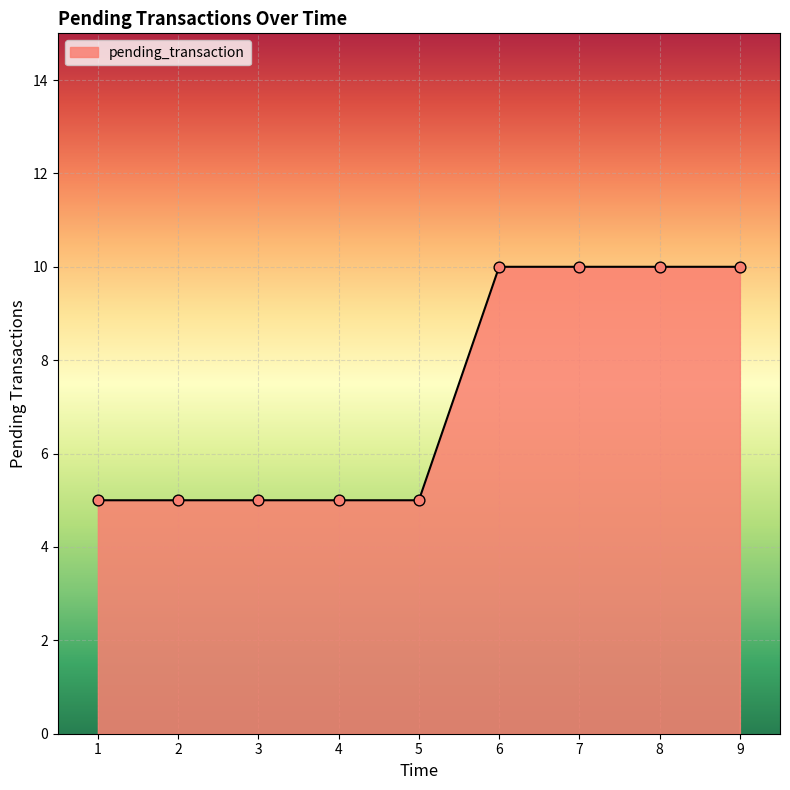

What is the change in value from 4 to 6?

+5